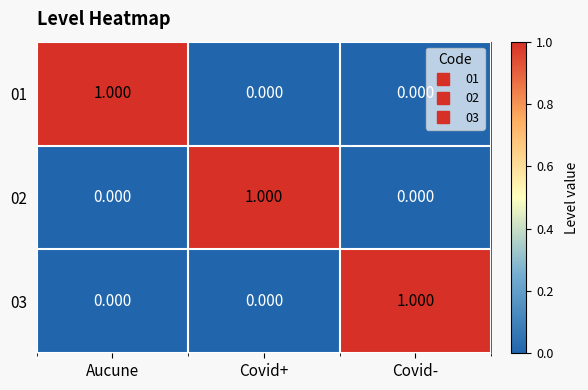

What is the maximum value shown in the chart?

1